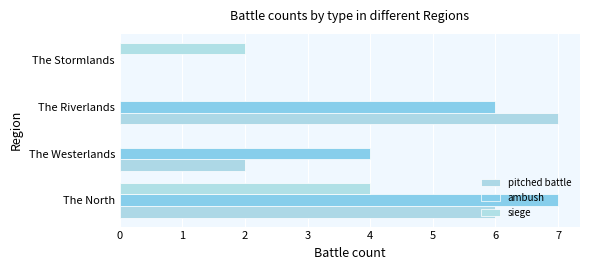

At how many categories does at least one series exceed 4?

2